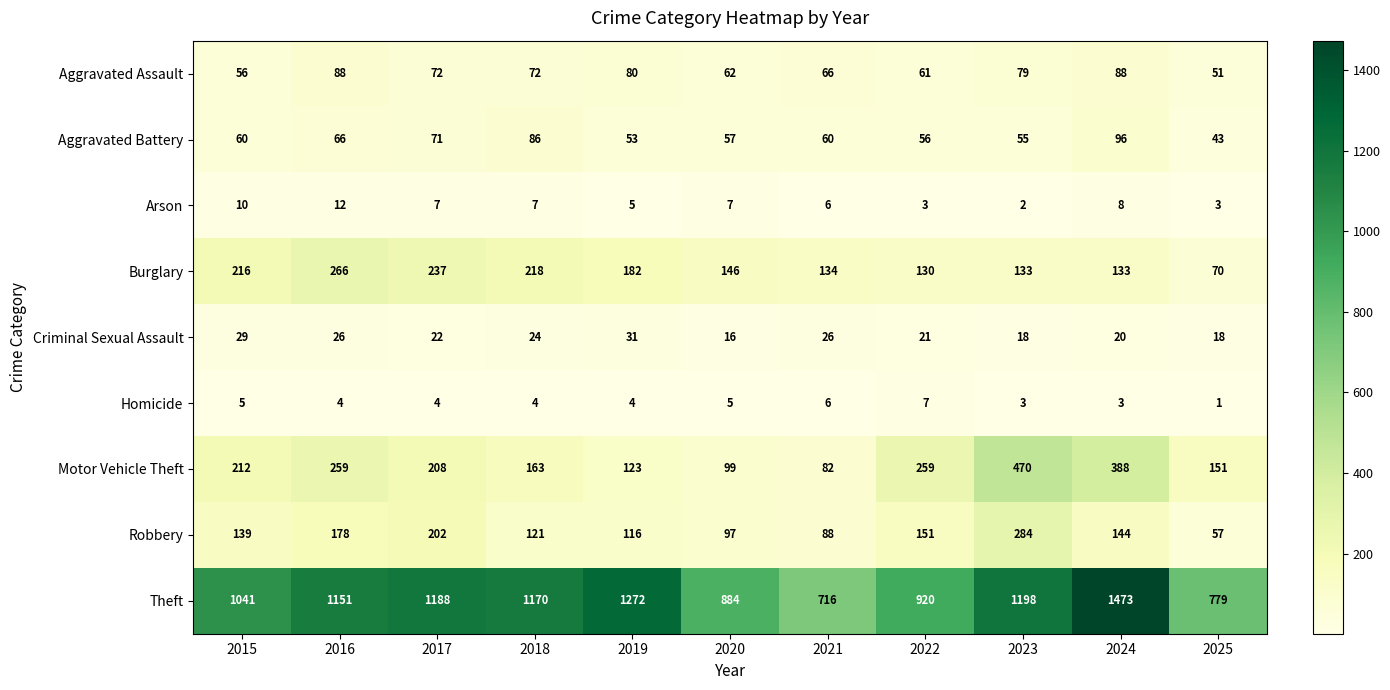

The Motor Vehicle Theft series shows 123 at 2019. True or false?

True